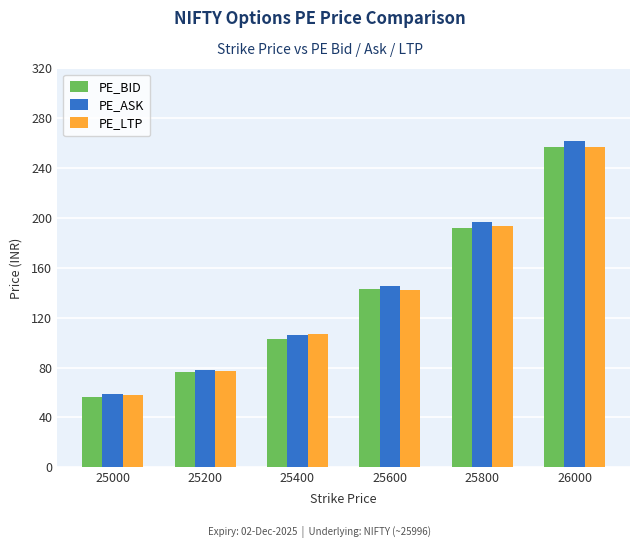

What is the value of the PE_BID bar at the 5th from the left?

192.2